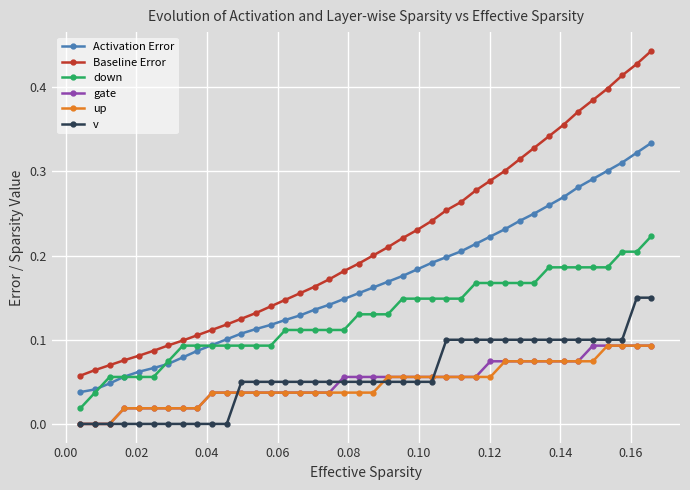

How many categories are shown in the chart?

40